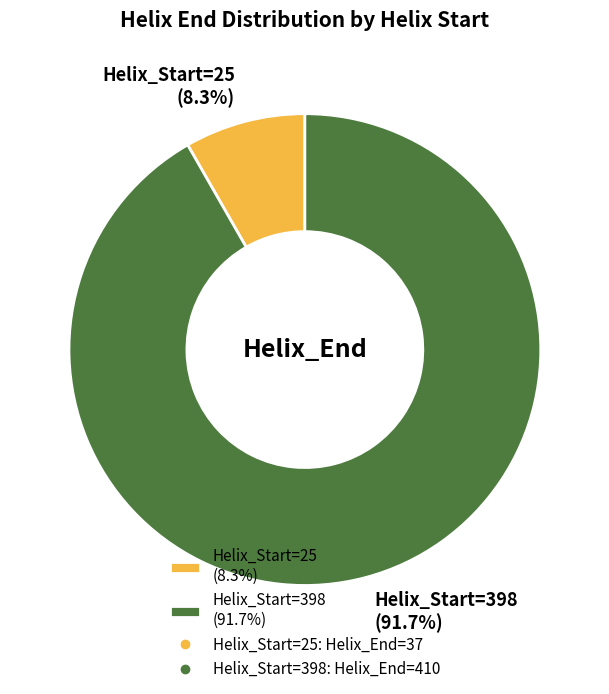

How much of the chart is everything except Helix_Start=398 (91.7%)?

8.3%